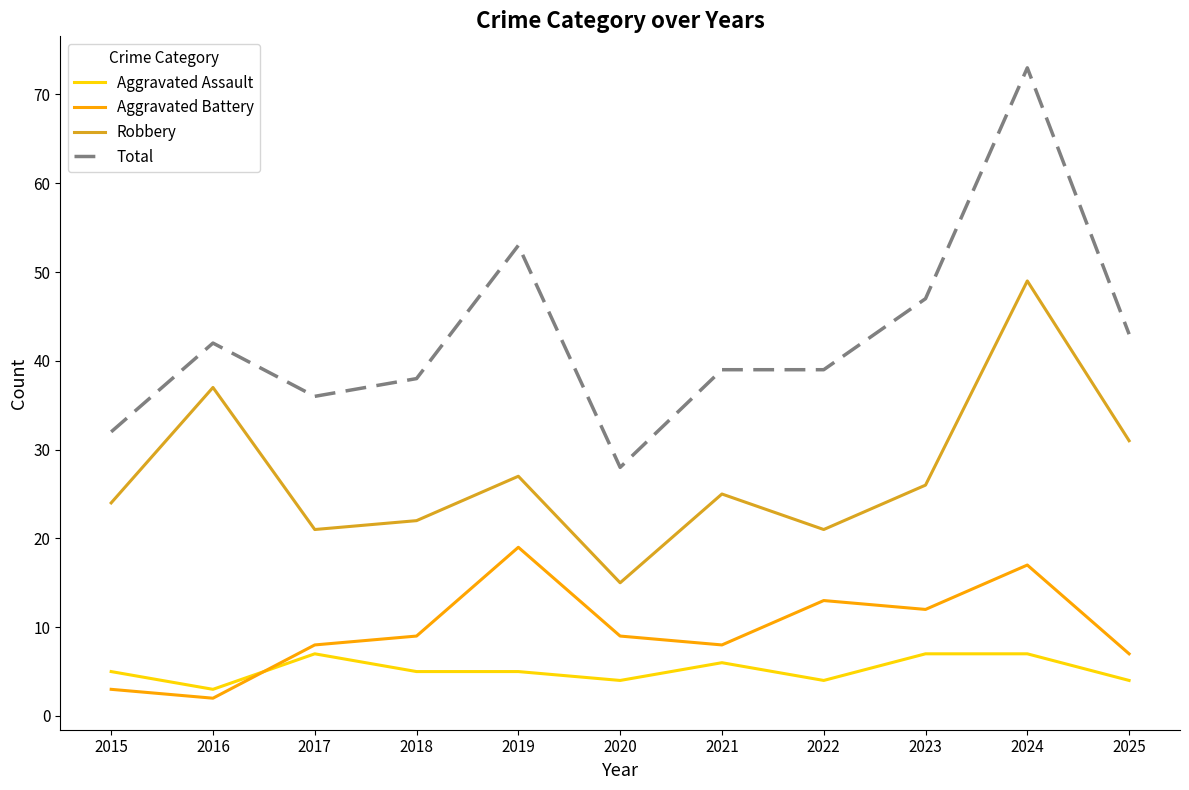

Which label corresponds to the largest value in the chart?

2024